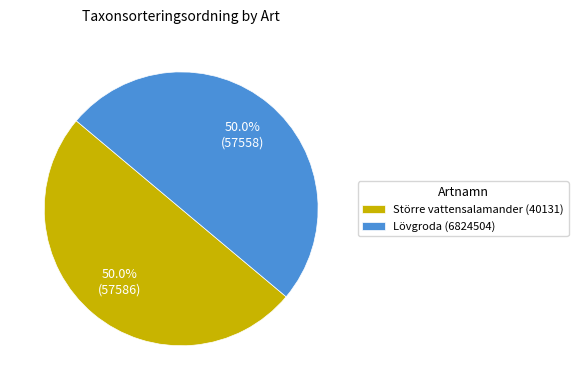

What percentage is the Större vattensalamander (40131) slice, to the nearest percent?

50%